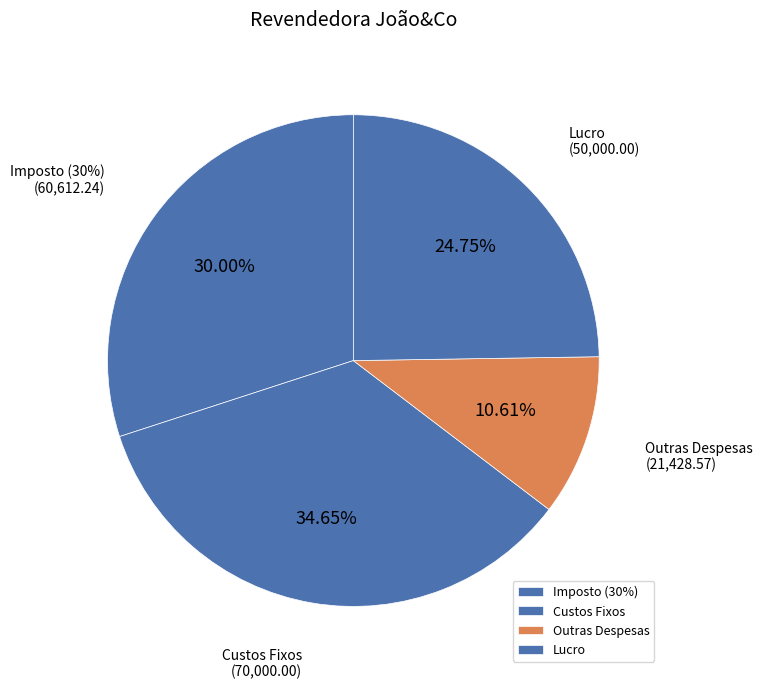

How many slices are in this pie chart?

4